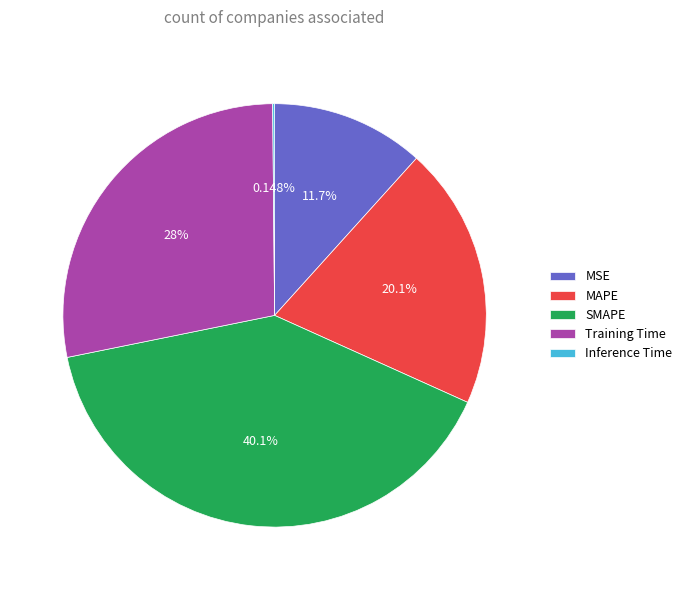

Which slice is the largest?

SMAPE